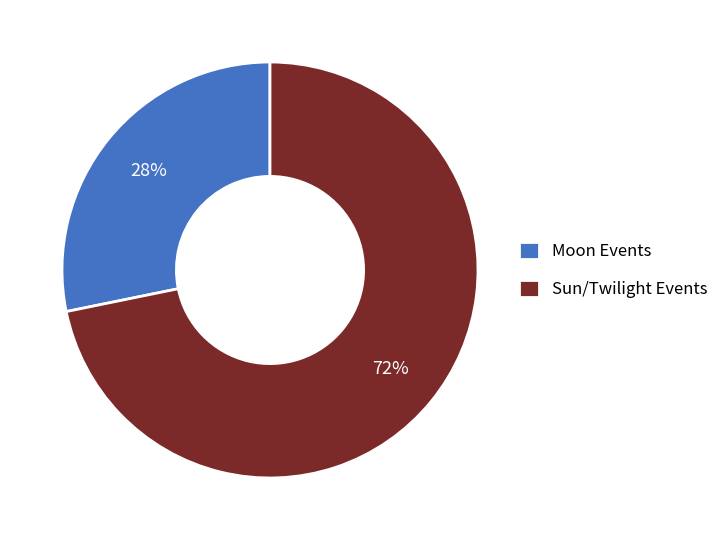

Which slice is the smallest?

Moon Events